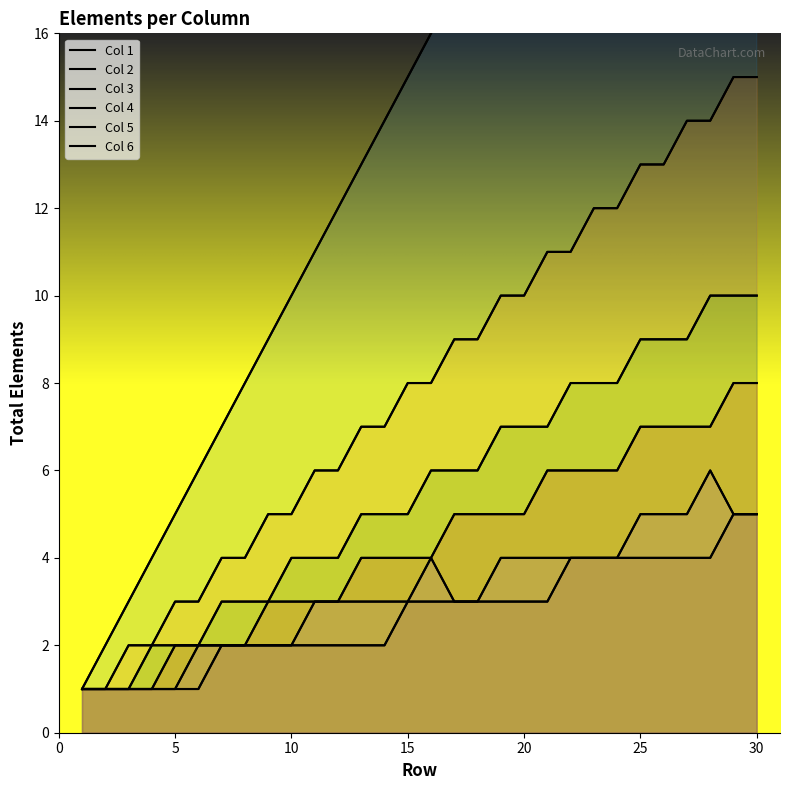

What is the difference between the highest and lowest values at 9?

7